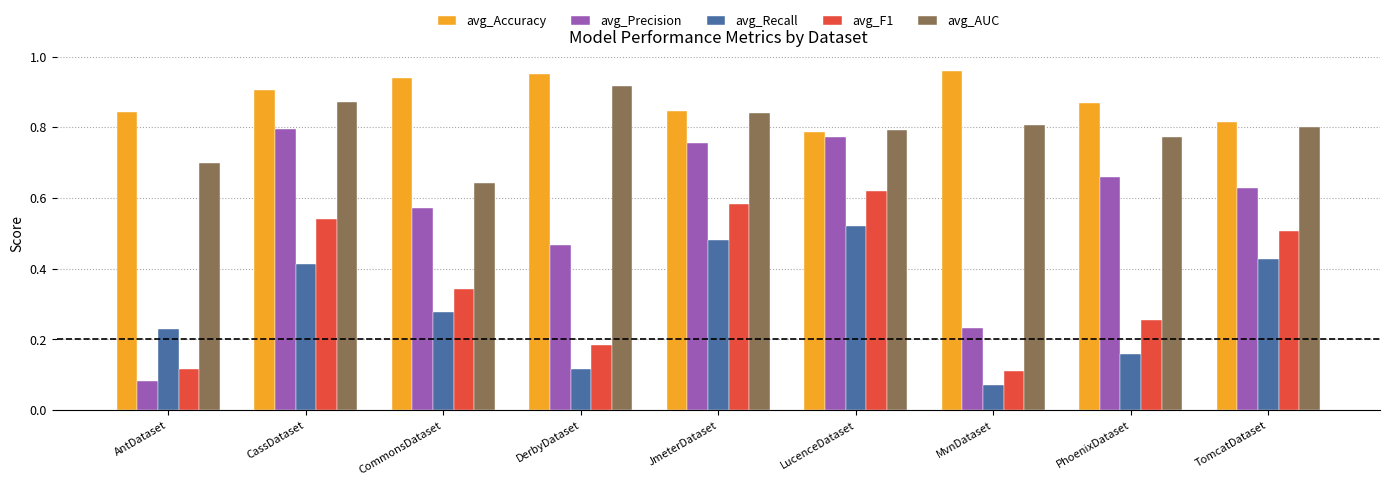

Between CommonsDataset and JmeterDataset, which series saw the biggest shift?

avg_F1